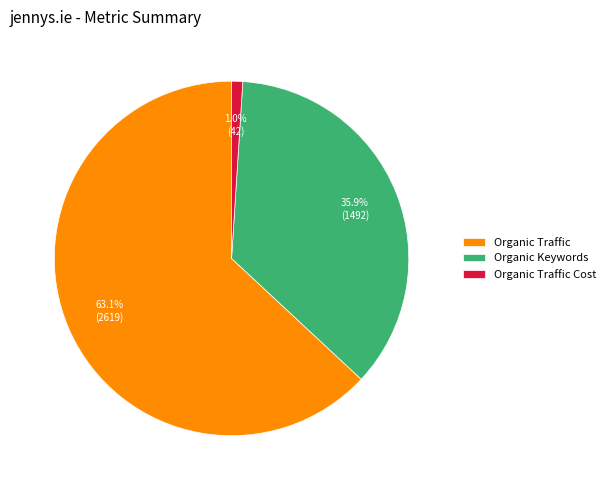

What is the majority slice?

Organic Traffic